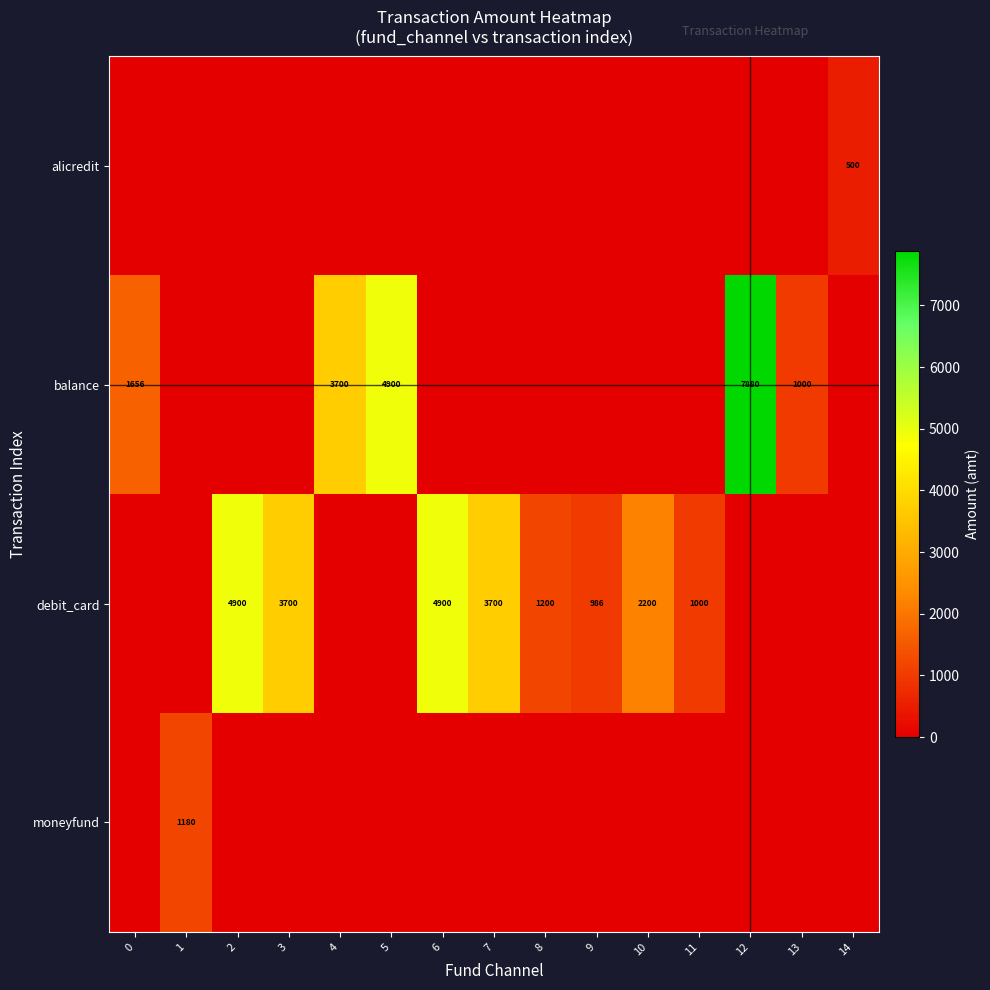

True or false: debit_card has a value of 4900 at 6.

True